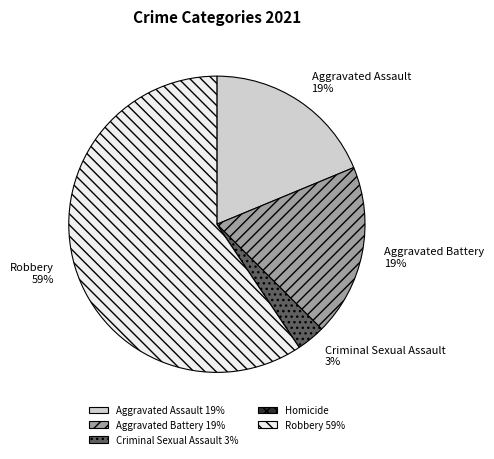

Which category accounts for the majority?

Robbery